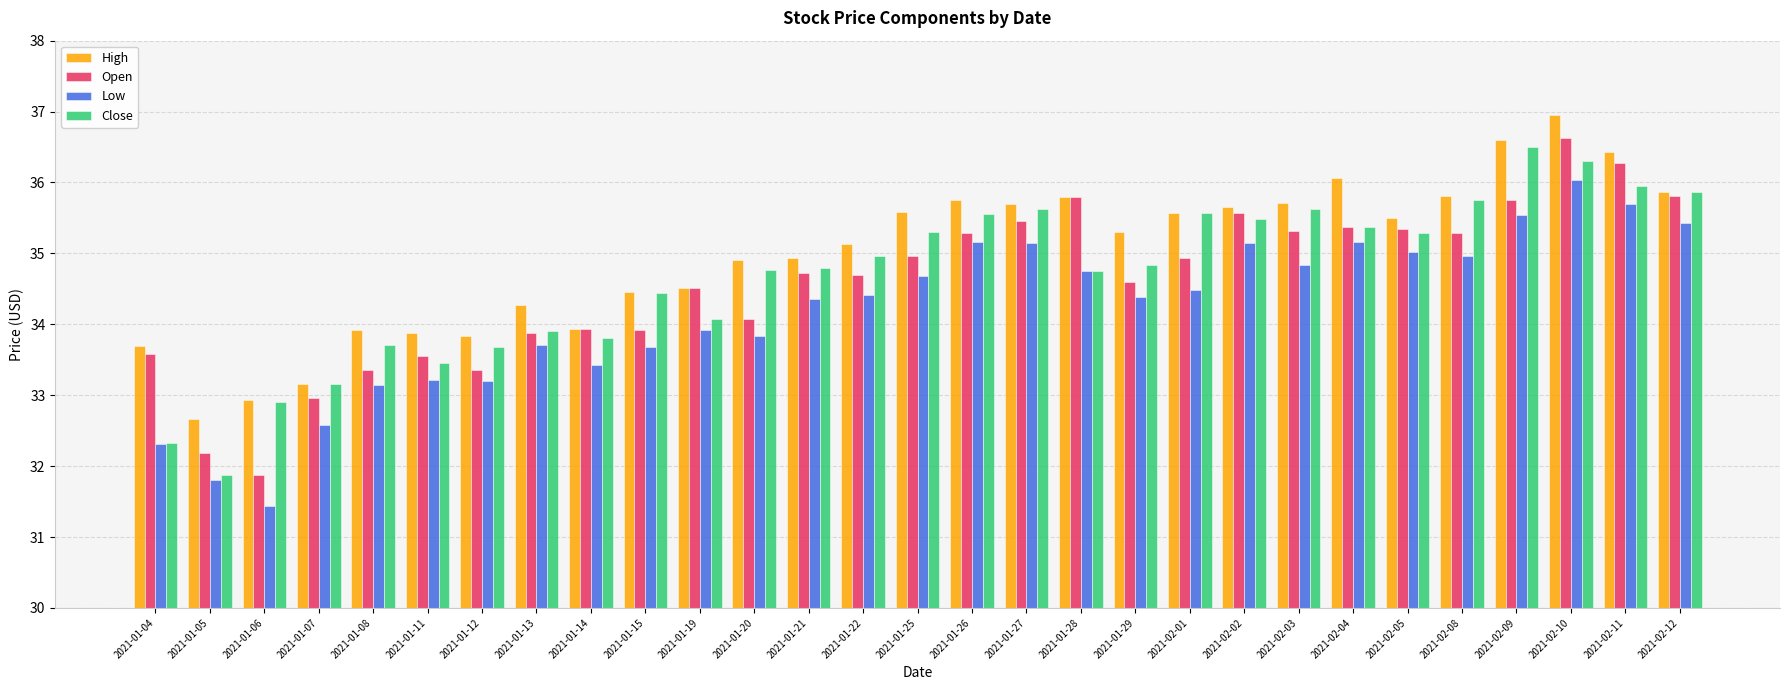

What is the difference between the second highest and second lowest values in the Low series?

3.9